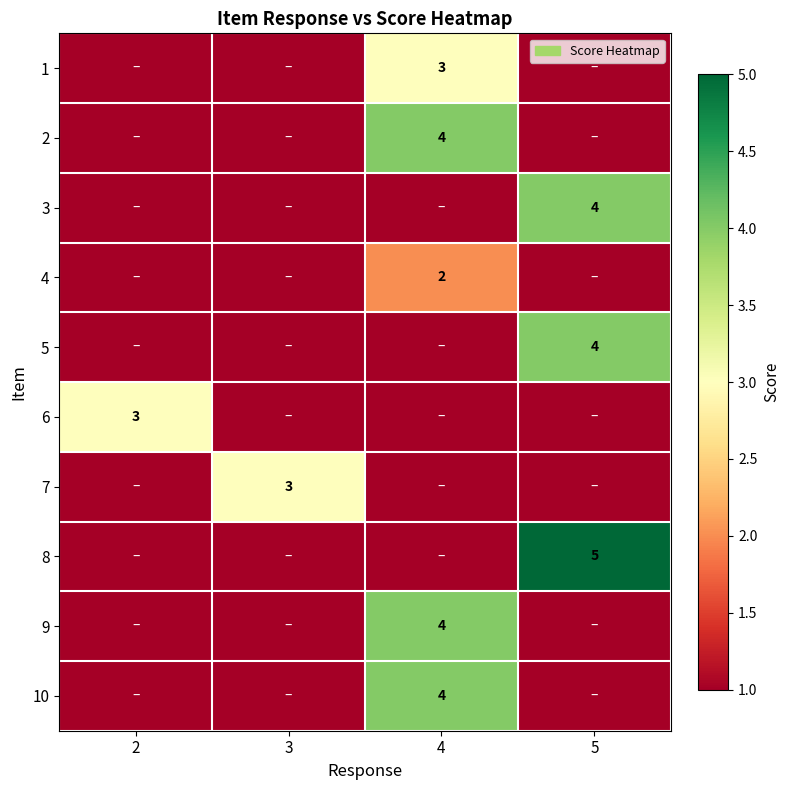

The 10 series shows 0 at 3. True or false?

True